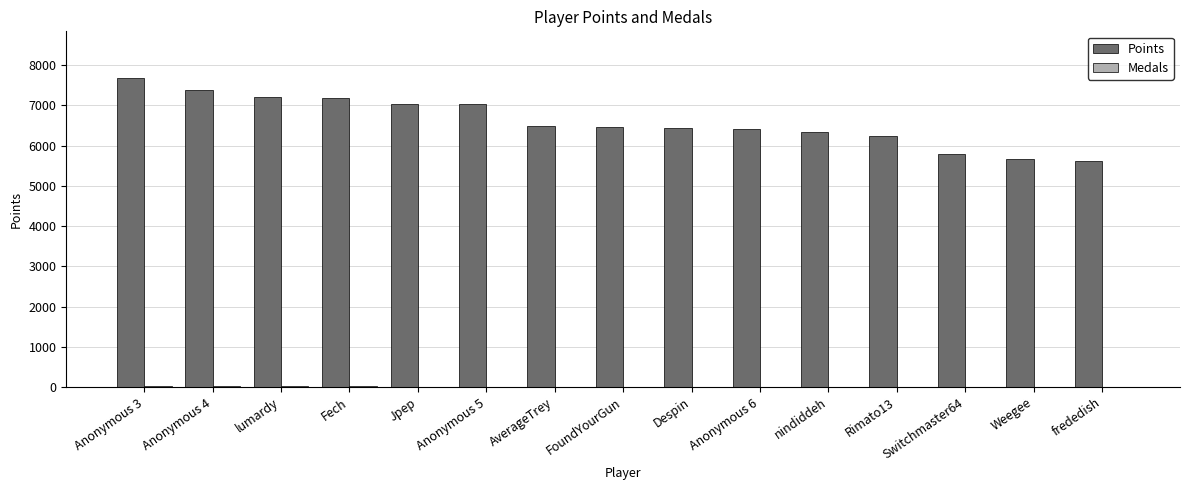

What is the sum of all Points values?

99013